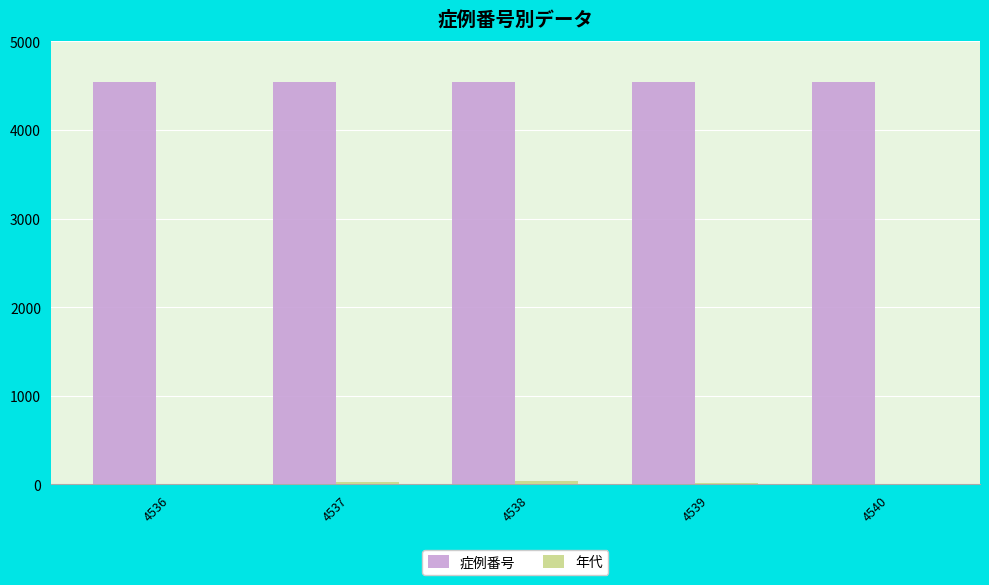

Count the 症例番号 values in the range 4537 to 4539.

3